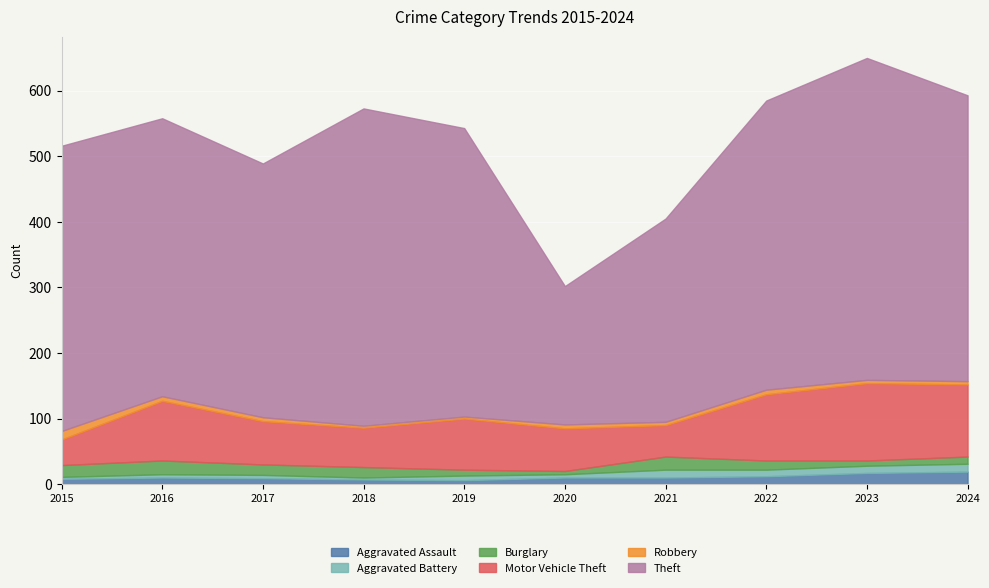

How many Aggravated Battery values are between 5 and 11?

6